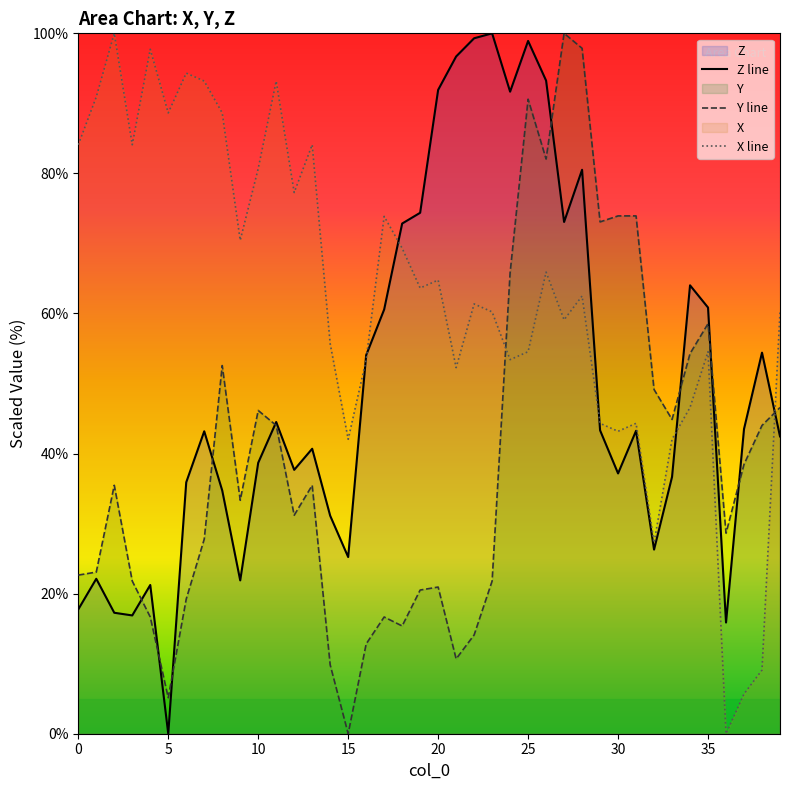

What is the approximate value of Z line at 19?

74.4